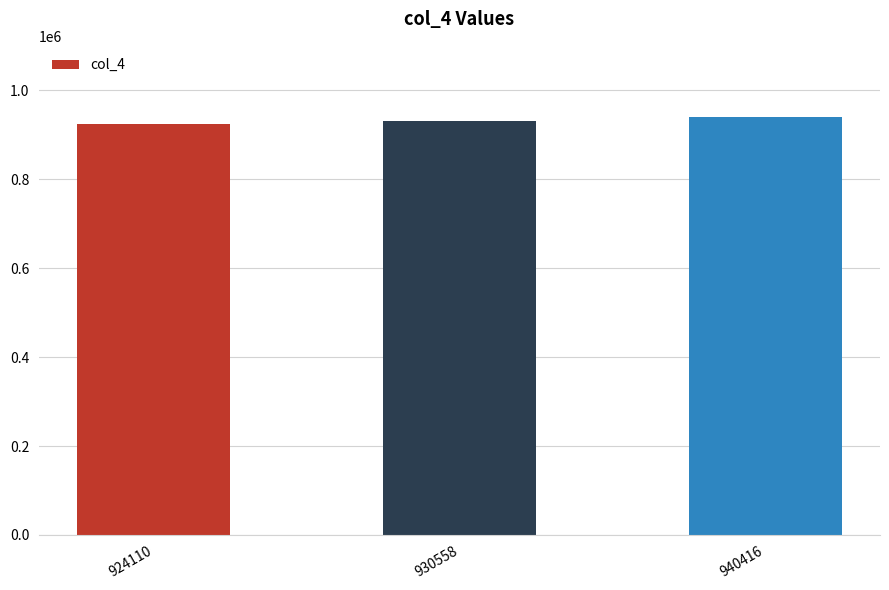

What is the sum of the values at 930558 and 940416?

1870974